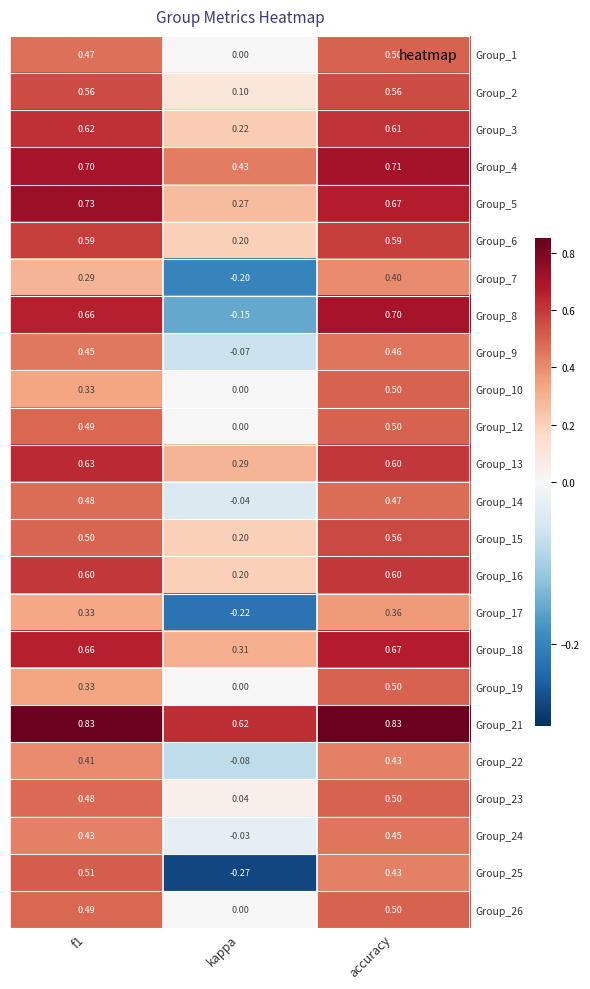

At which category is the sum across all series the highest?

accuracy